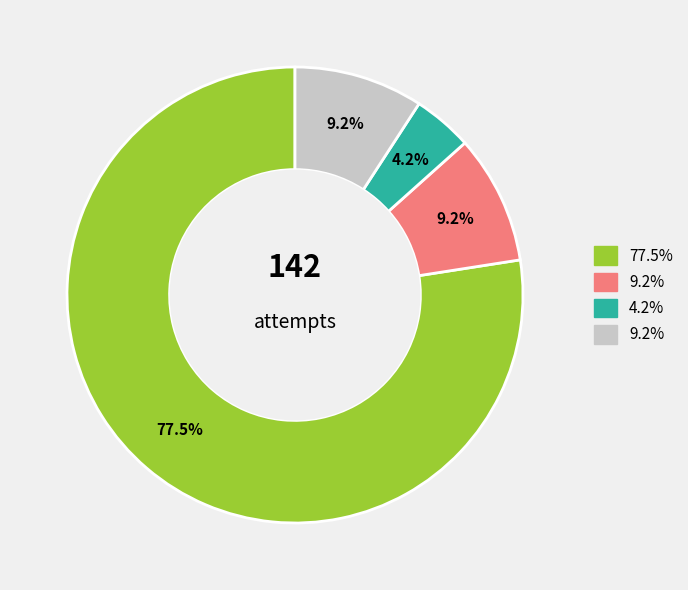

Is there any slice that represents more than half of the pie?

Yes